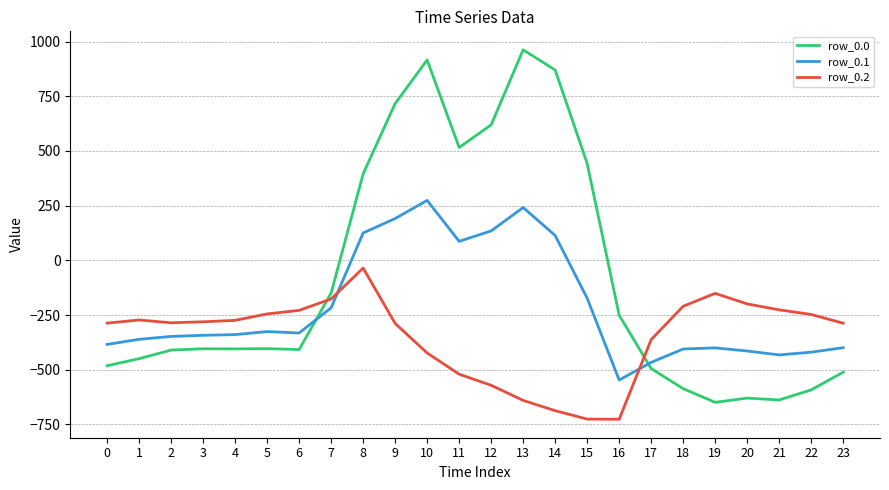

What are all the series names shown in the legend?

row_0.0, row_0.1, row_0.2